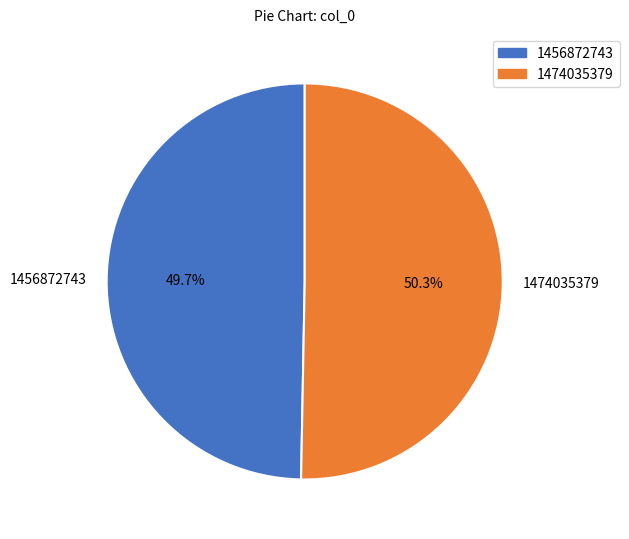

How many slices are in this pie chart?

2